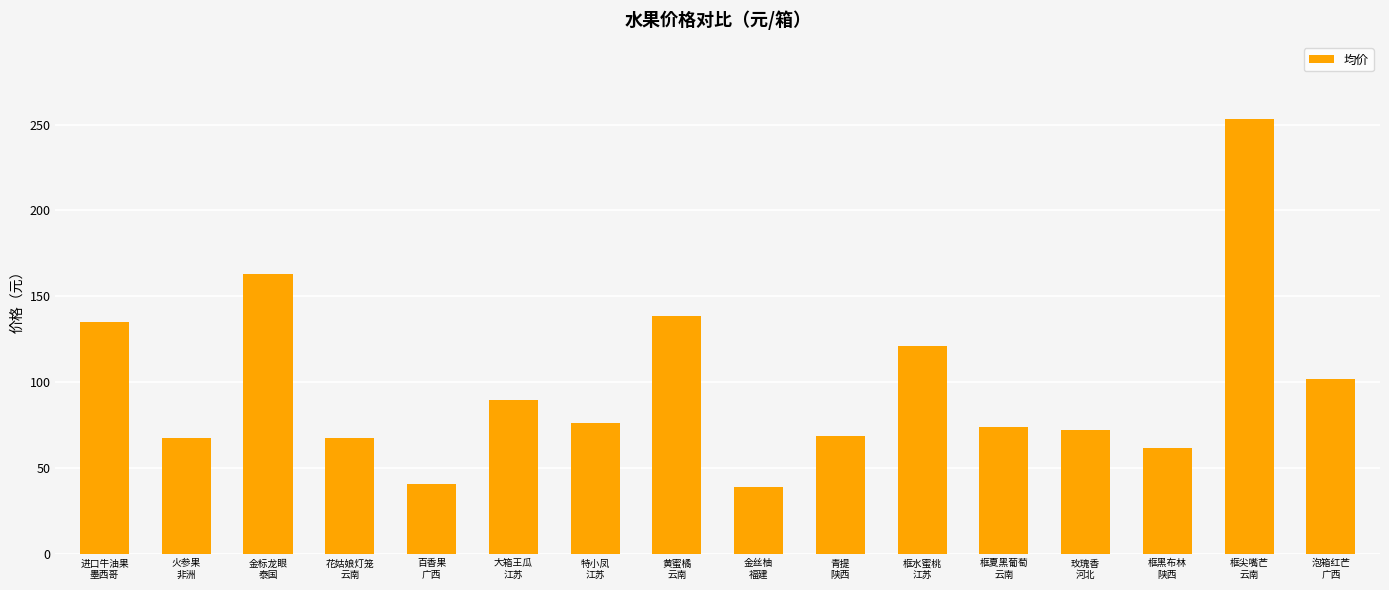

What is the difference between the second highest and second lowest values?

122.6